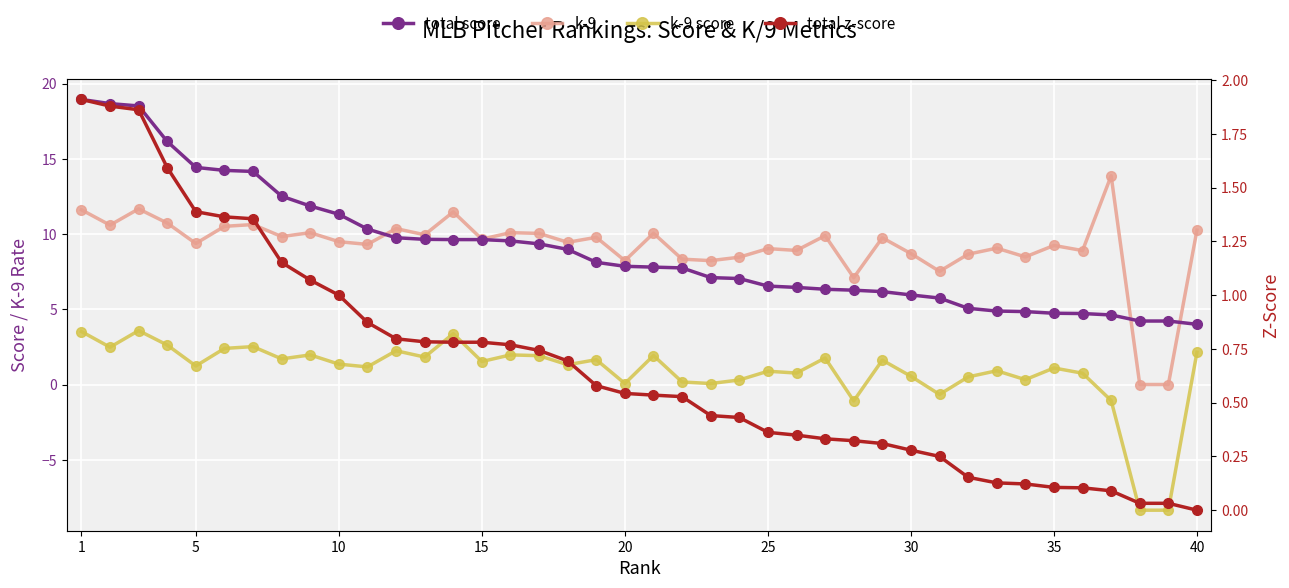

What is the greatest value displayed?

18.9